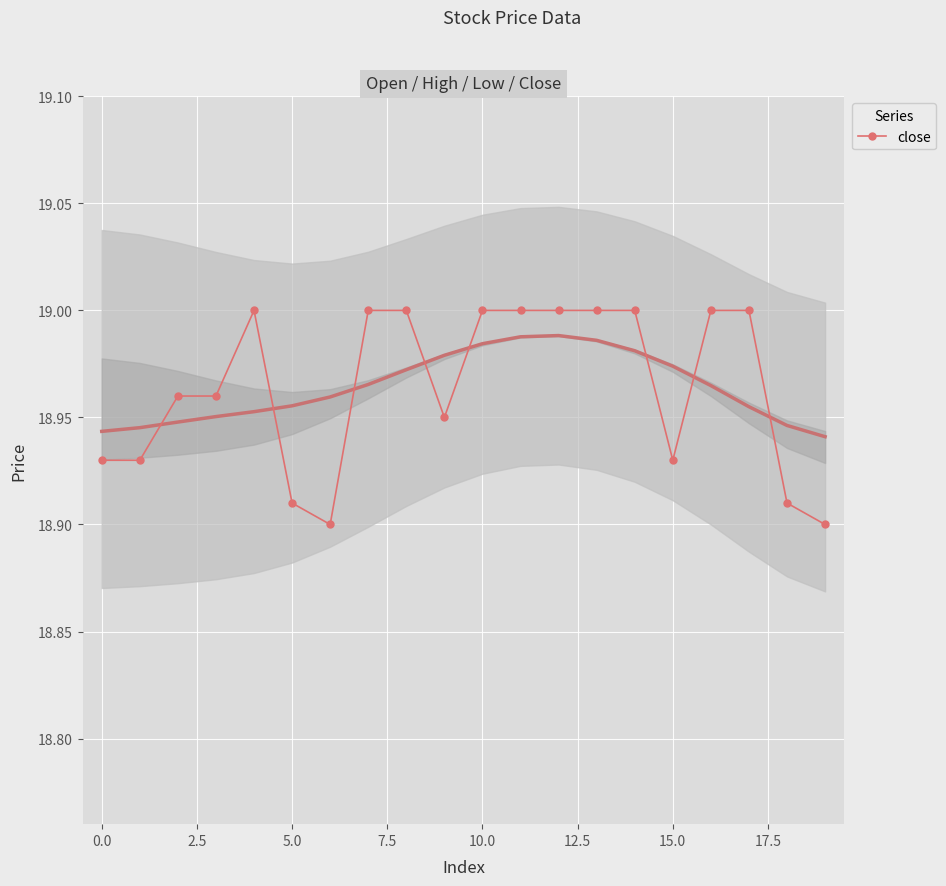

What is the smallest value displayed?

18.9